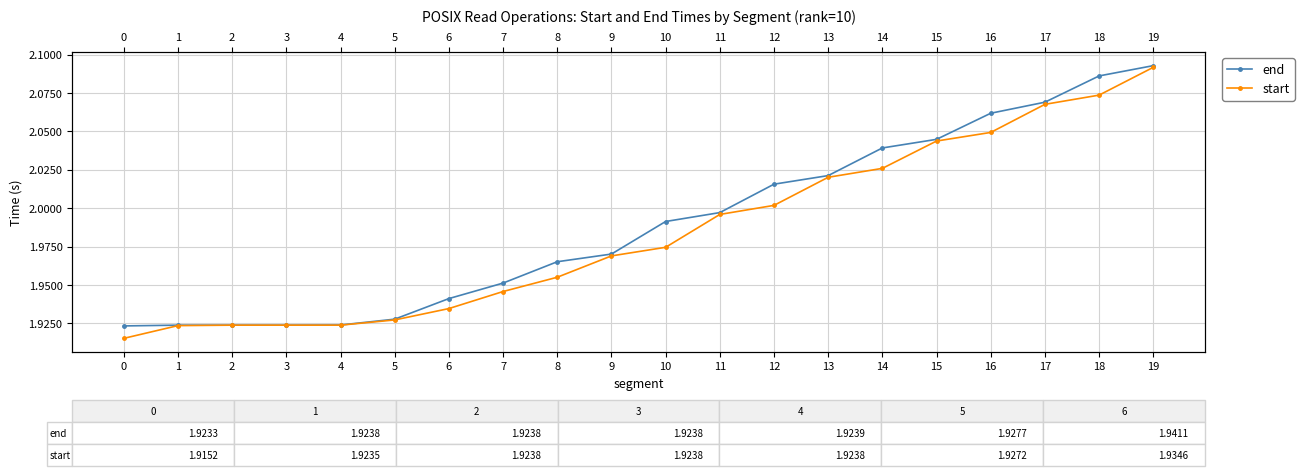

Reading right to left, list all the values displayed in this chart.

end: 19=2.1	18=2.1	17=2.1	16=2.1	15=2.0	14=2.0	13=2.0	12=2.0	11=2.0	10=2.0	9=2.0	8=2.0	7=2.0	6=1.9	5=1.9	4=1.9	3=1.9	2=1.9	1=1.9	0=1.9
start: 19=2.1	18=2.1	17=2.1	16=2.0	15=2.0	14=2.0	13=2.0	12=2.0	11=2.0	10=2.0	9=2.0	8=2.0	7=1.9	6=1.9	5=1.9	4=1.9	3=1.9	2=1.9	1=1.9	0=1.9